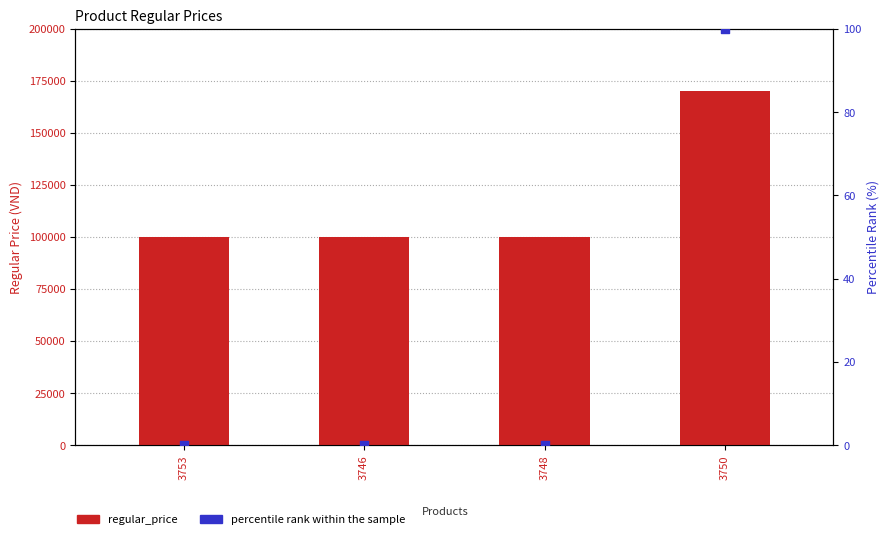

Which series reaches the maximum Y coordinate?

regular_price